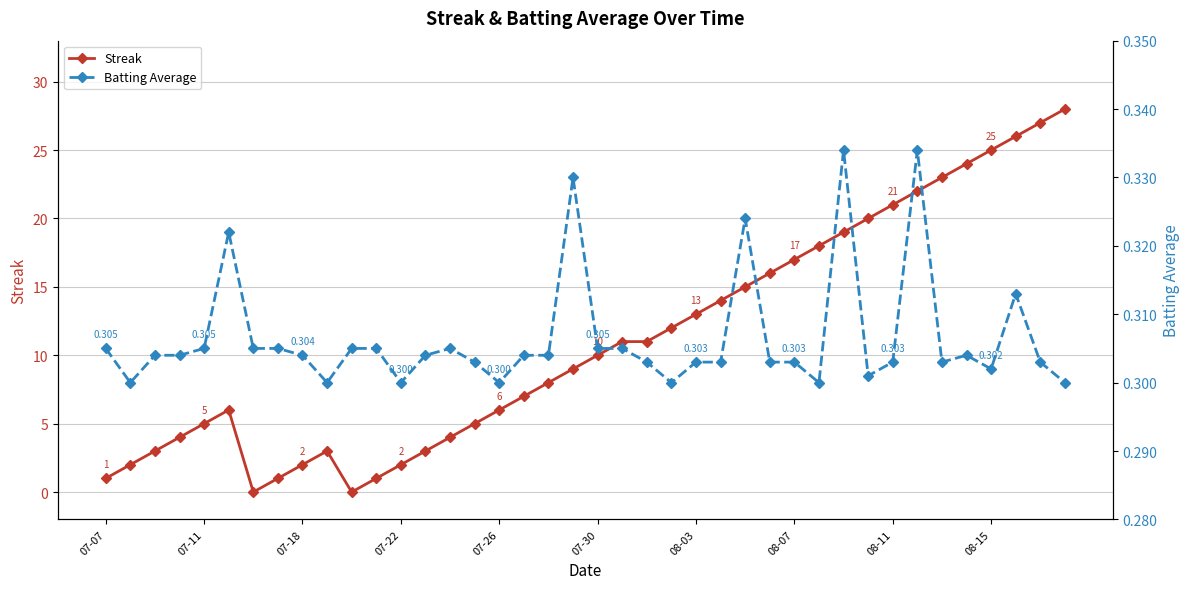

The Streak series shows 2 at 07-18. True or false?

True